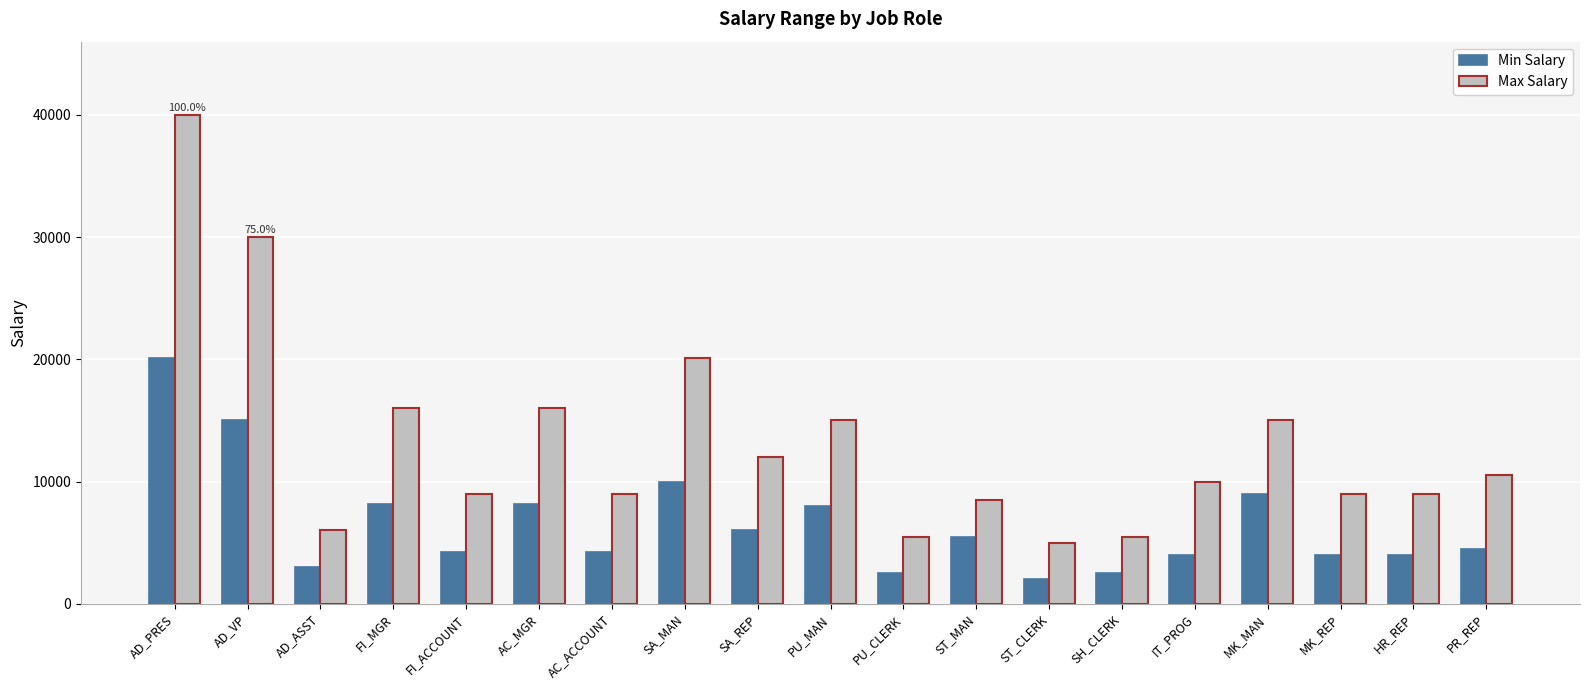

Reading left to right, extract all data points from this chart.

Min Salary: 20080	15000	3000	8200	4200	8200	4200	10000	6000	8000	2500	5500	2008	2500	4000	9000	4000	4000	4500
Max Salary: 40000	30000	6000	16000	9000	16000	9000	20080	12008	15000	5500	8500	5000	5500	10000	15000	9000	9000	10500